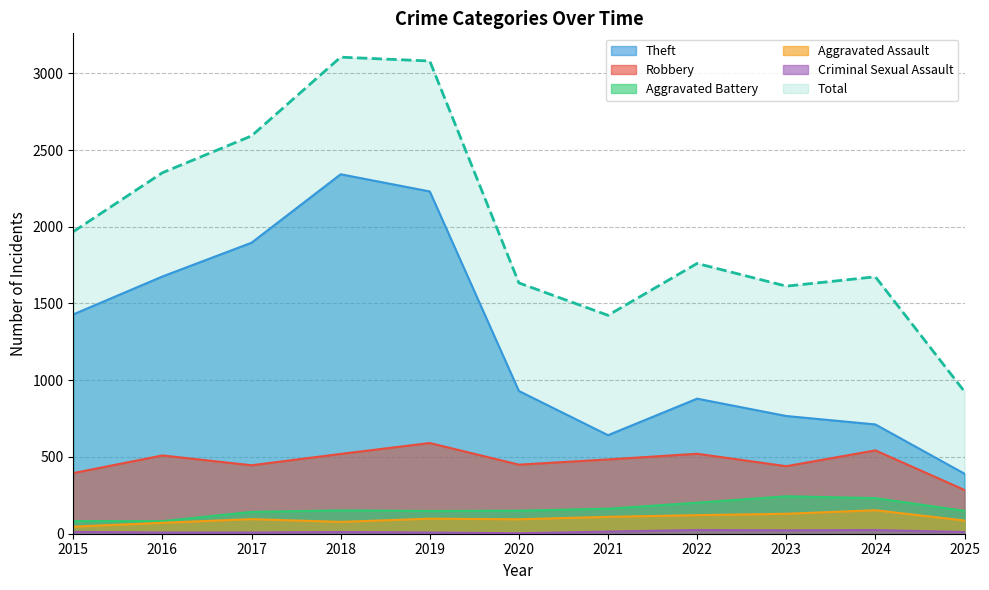

How many distinct data groups are displayed?

6